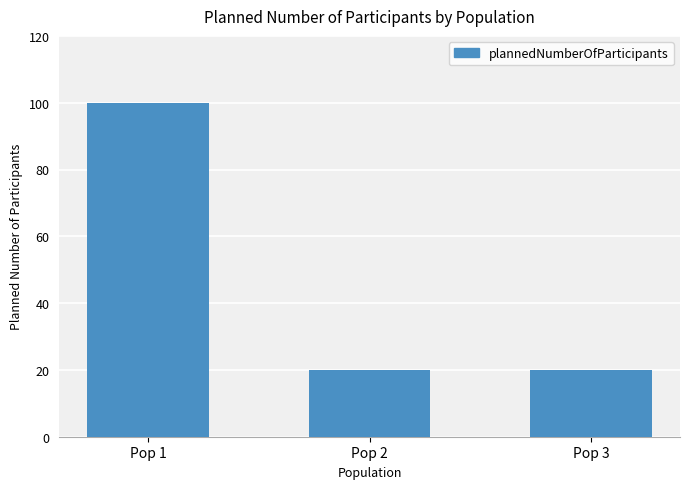

The value at Pop 1 is 36. True or false?

False